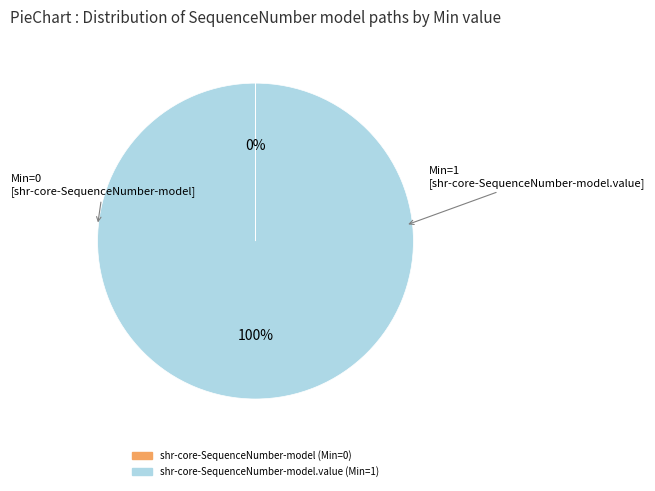

Is there a majority slice in this chart?

Yes